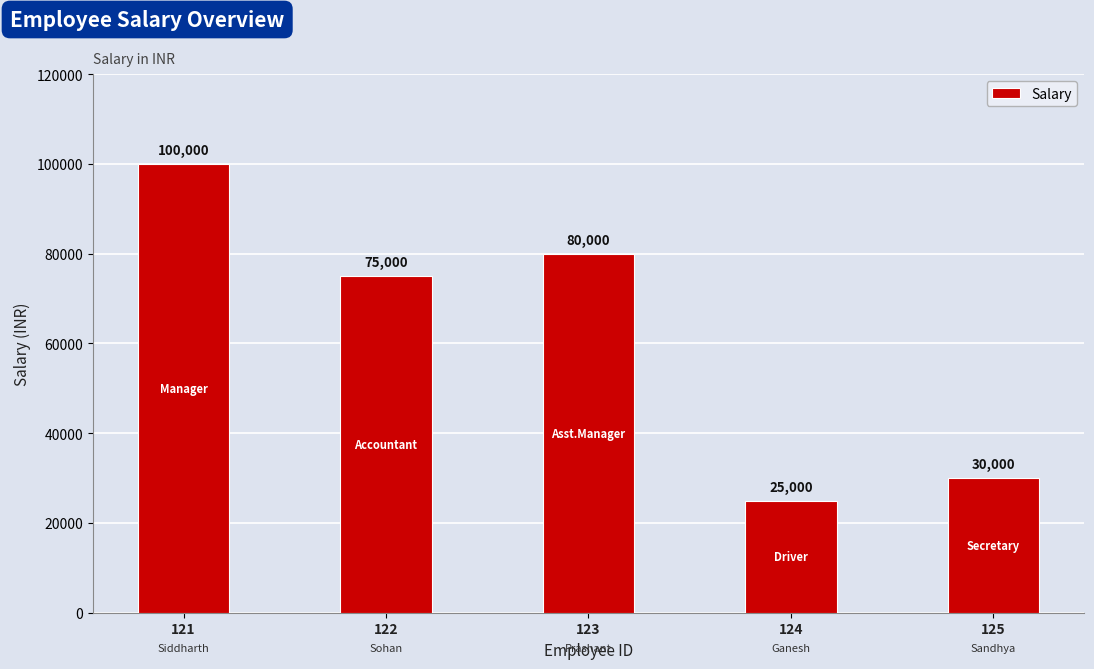

The value at 125 is 15223. True or false?

False